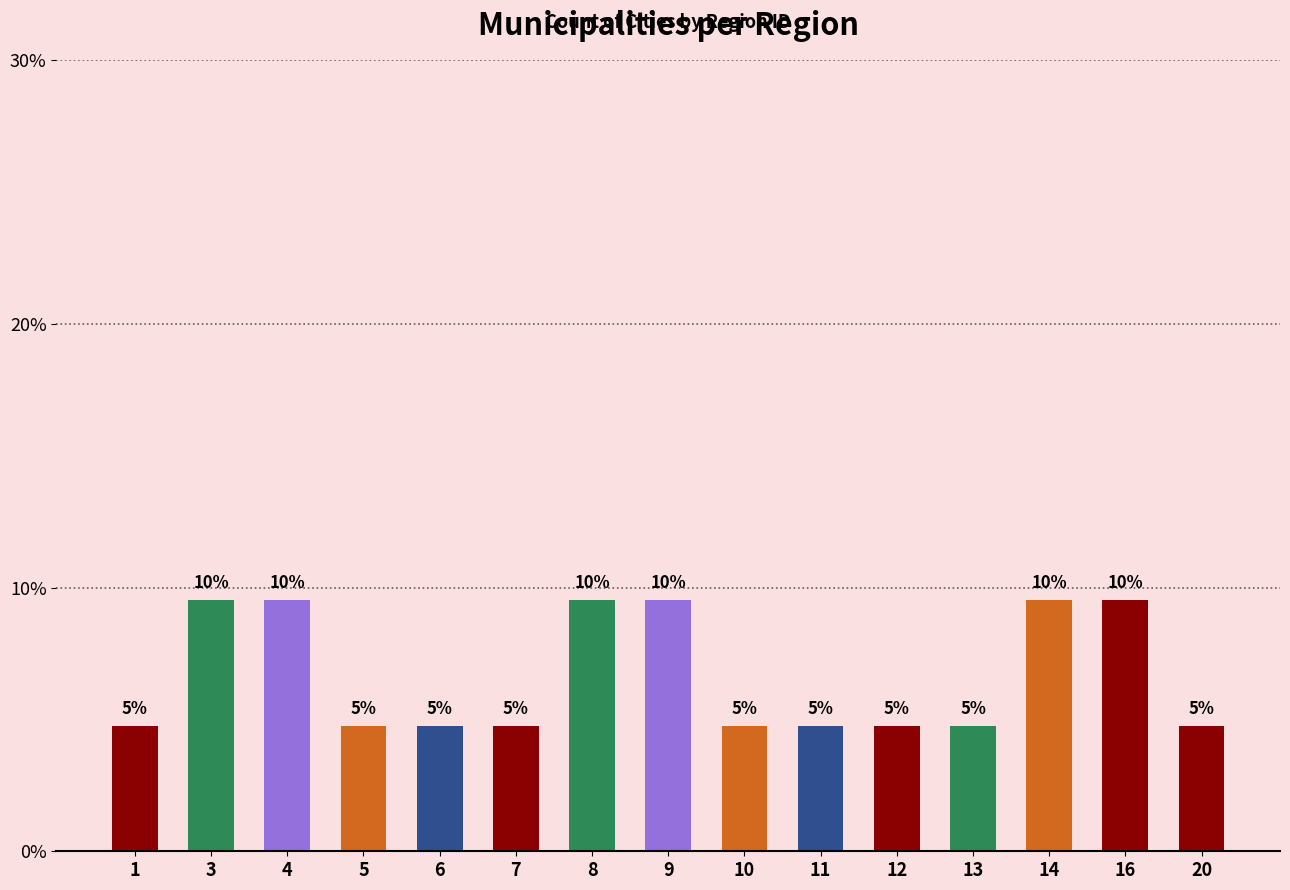

Reading left to right, list all the values displayed in this chart.

1=4.8	3=9.5	4=9.5	5=4.8	6=4.8	7=4.8	8=9.5	9=9.5	10=4.8	11=4.8	12=4.8	13=4.8	14=9.5	16=9.5	20=4.8